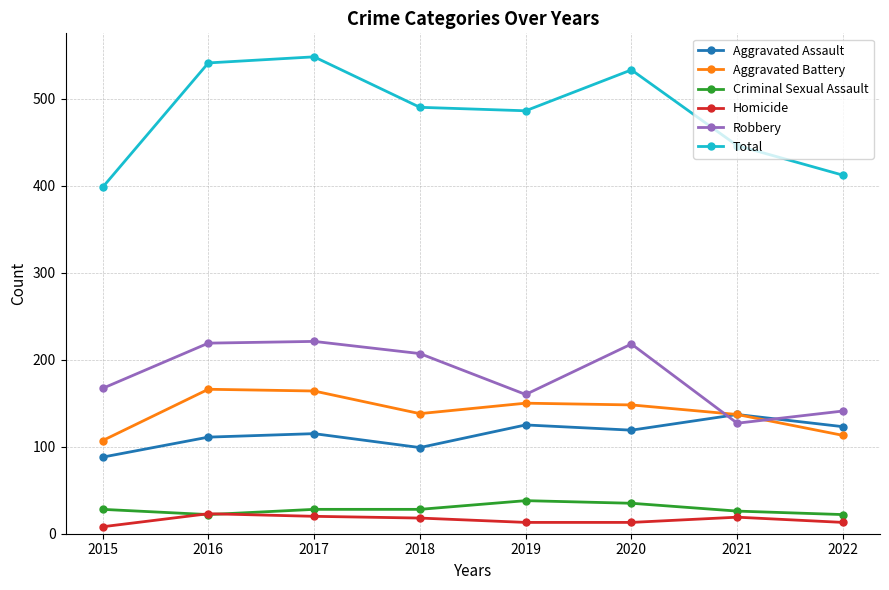

At how many categories does at least one series exceed 210?

8